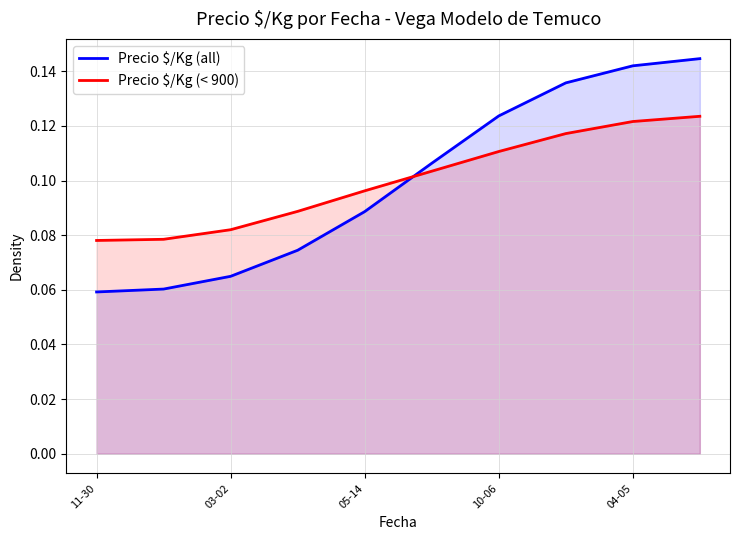

Which series has the widest spread of values?

Precio $/Kg (all)